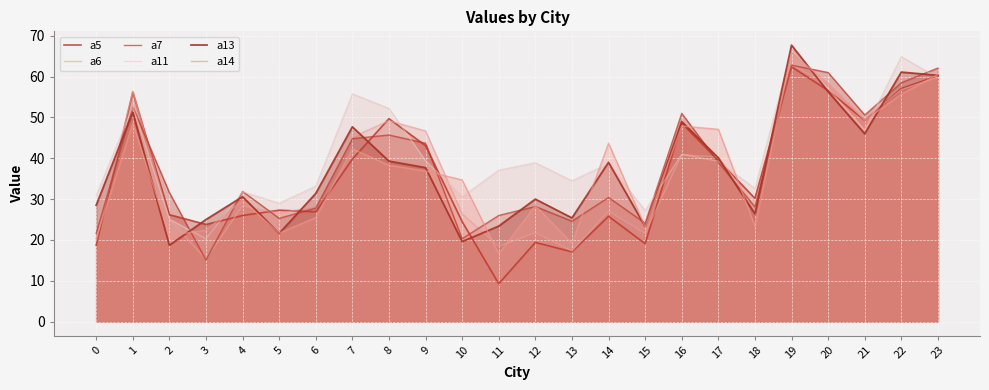

Which category has the highest value in the a11 series?

19